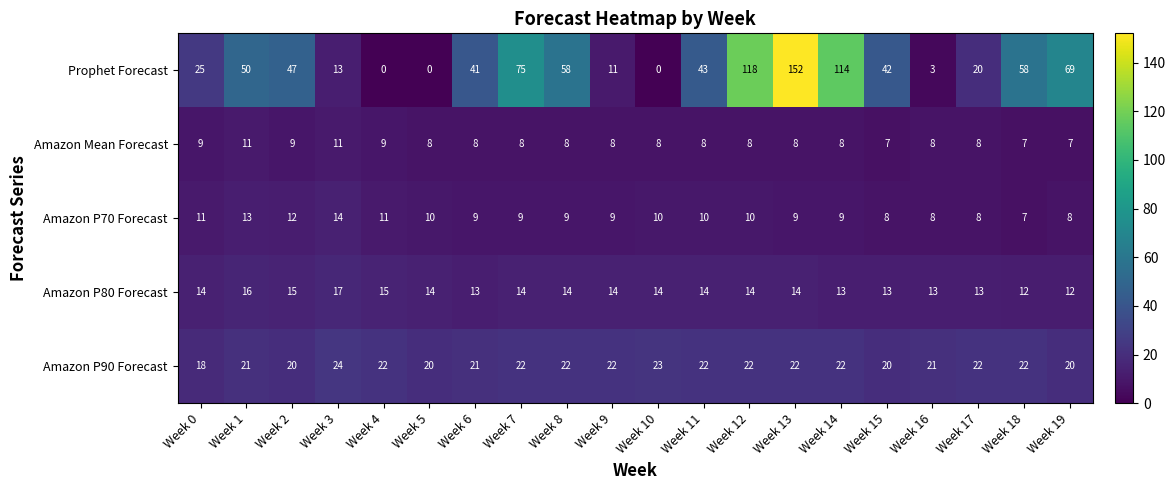

At which label does Amazon P90 Forecast first exceed 22?

Week 3